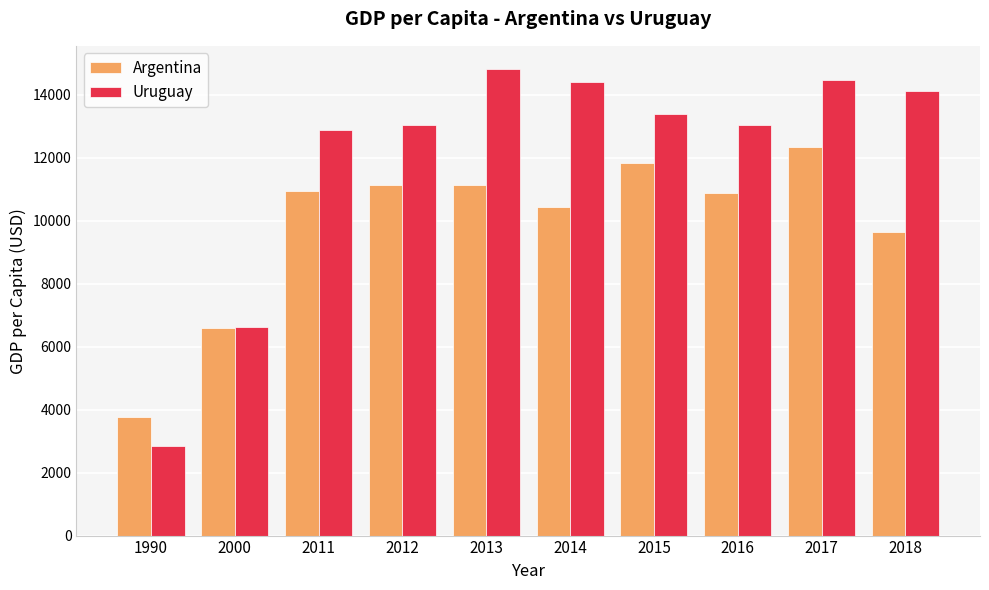

Rank the series by their maximum value, from lowest to highest.

Argentina, Uruguay